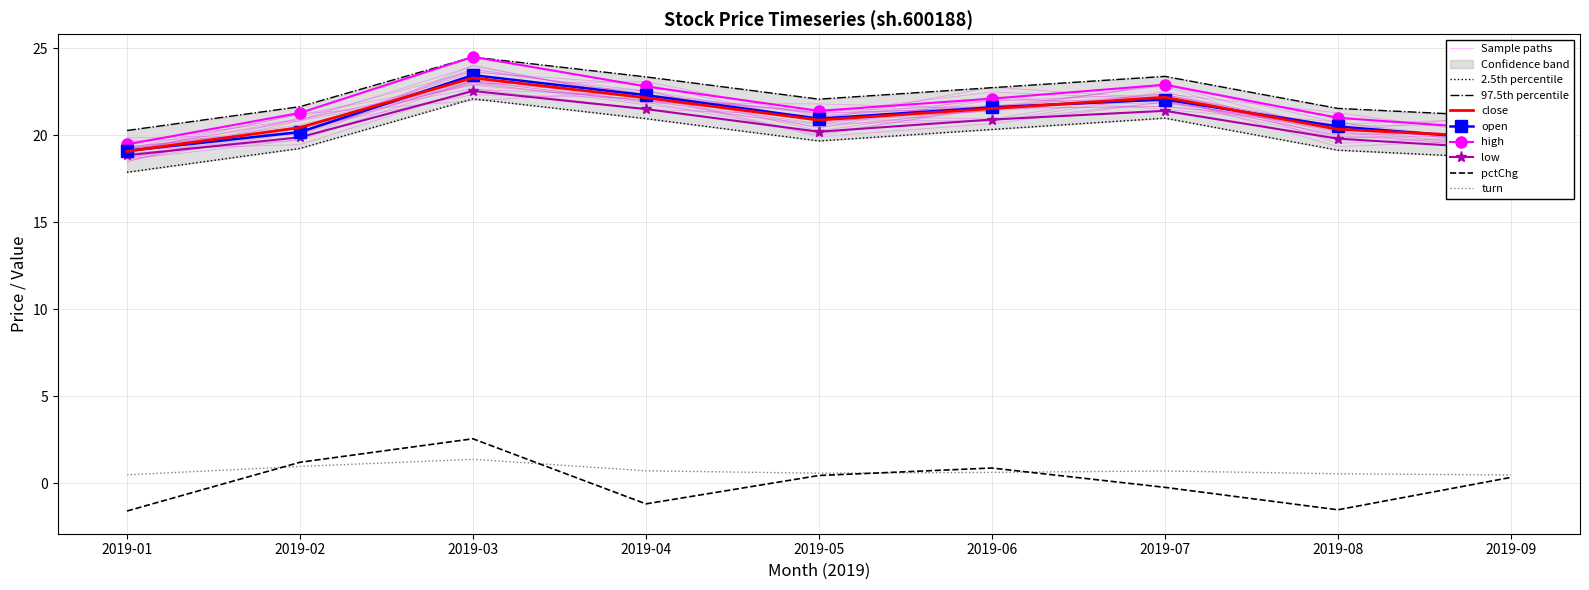

True or false: turn and low intersect in this chart.

False